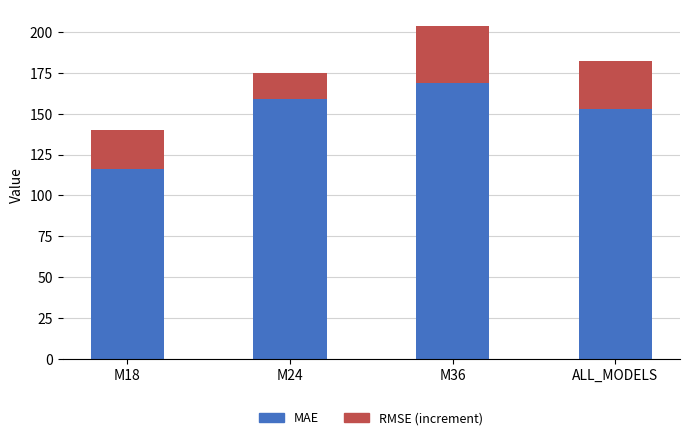

Reading right to left, list the values for the MAE series.

153.2	168.9	158.8	116.1